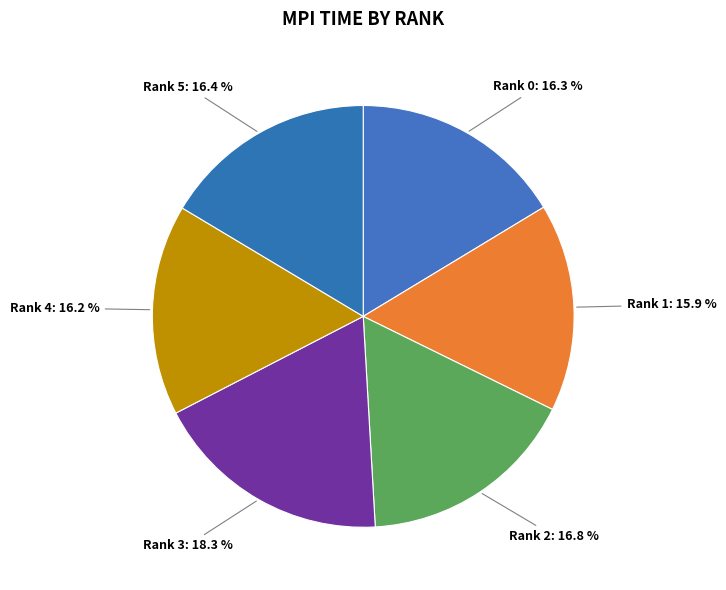

Is it true that Rank 4 is 4% of the pie?

False